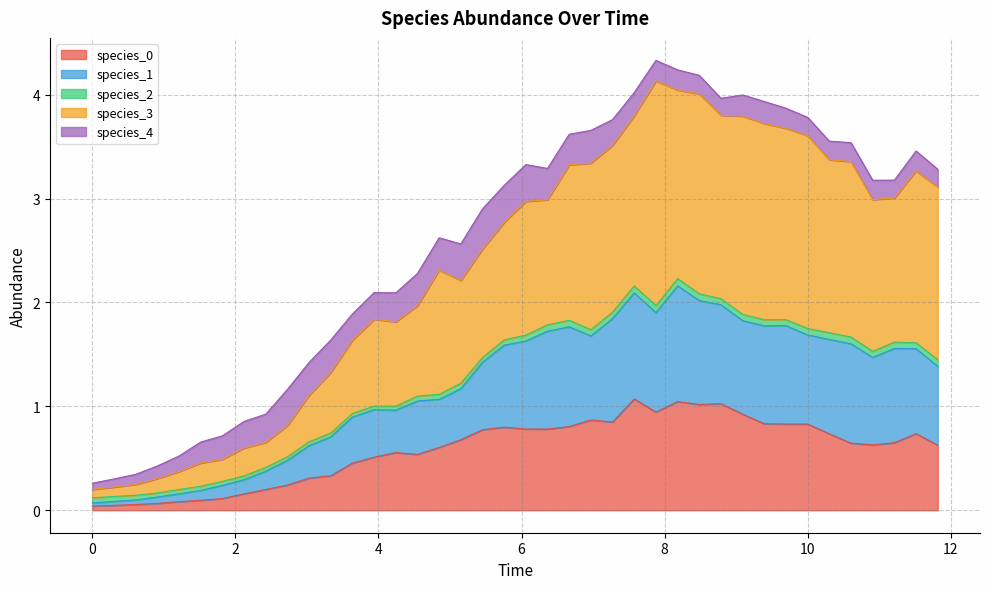

Does the chart have visible grid lines?

Yes